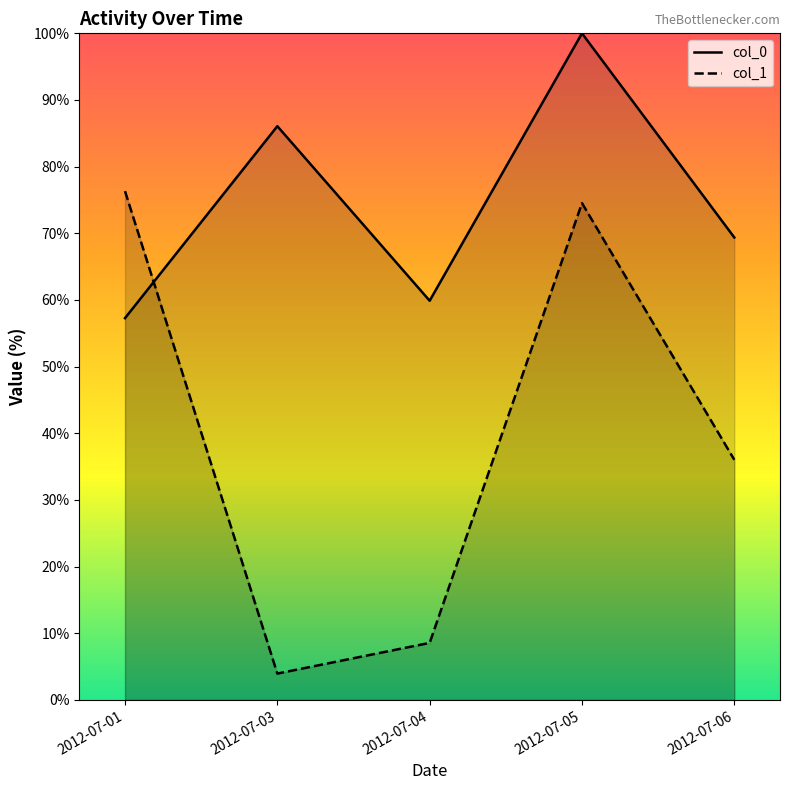

Which series has the largest total across all categories?

col_0